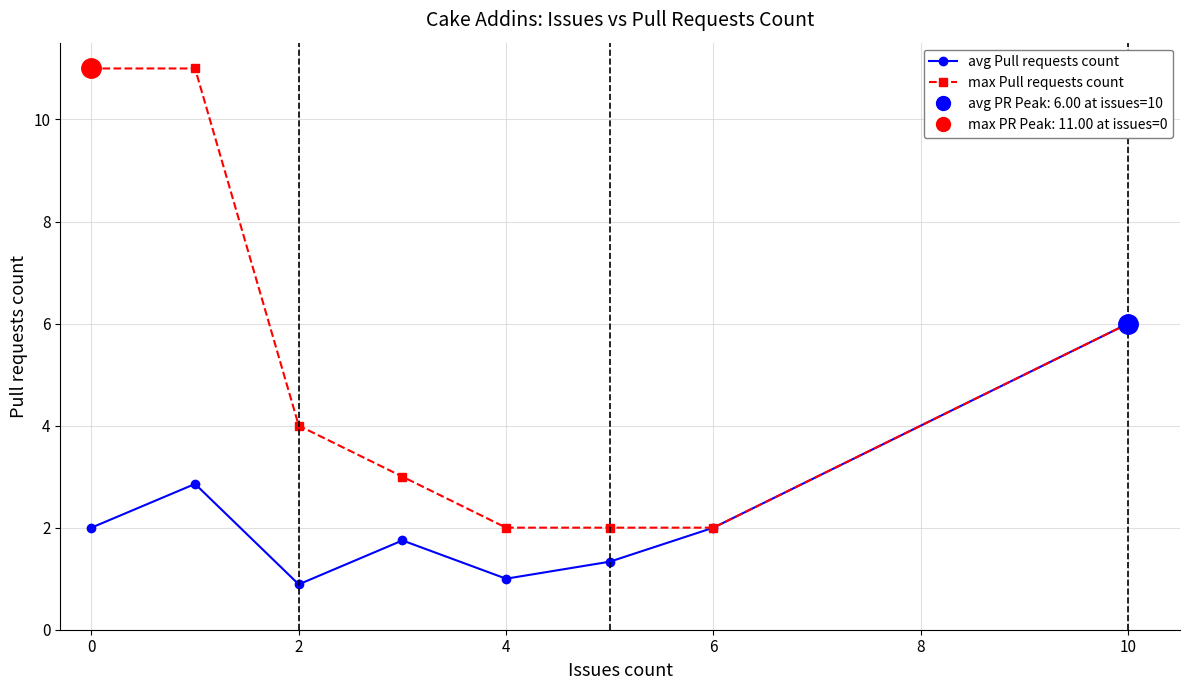

True or false: avg Pull requests count has more than 1 points higher than both neighbors.

True